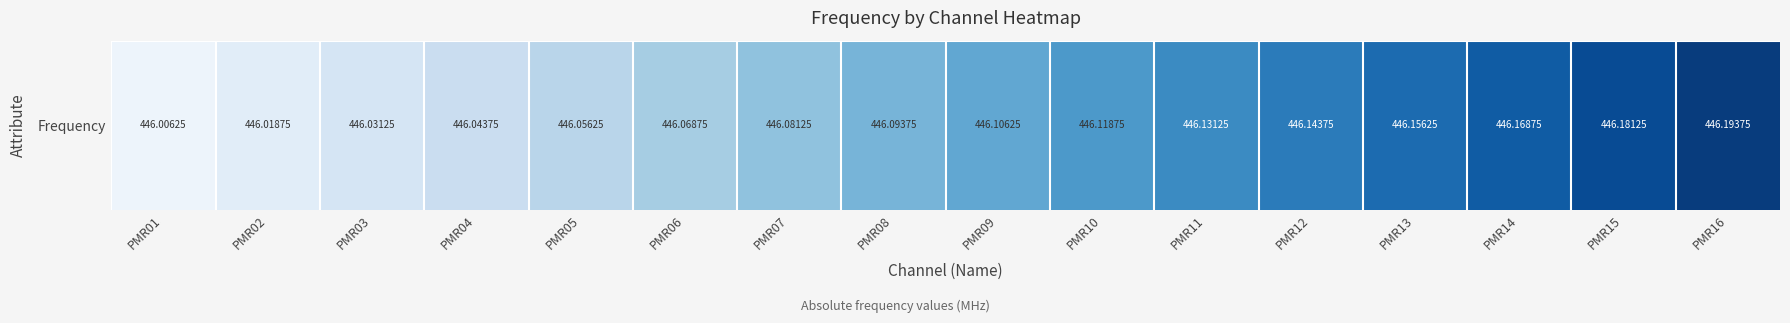

The chart shows a value of 446.1 at PMR07. True or false?

True